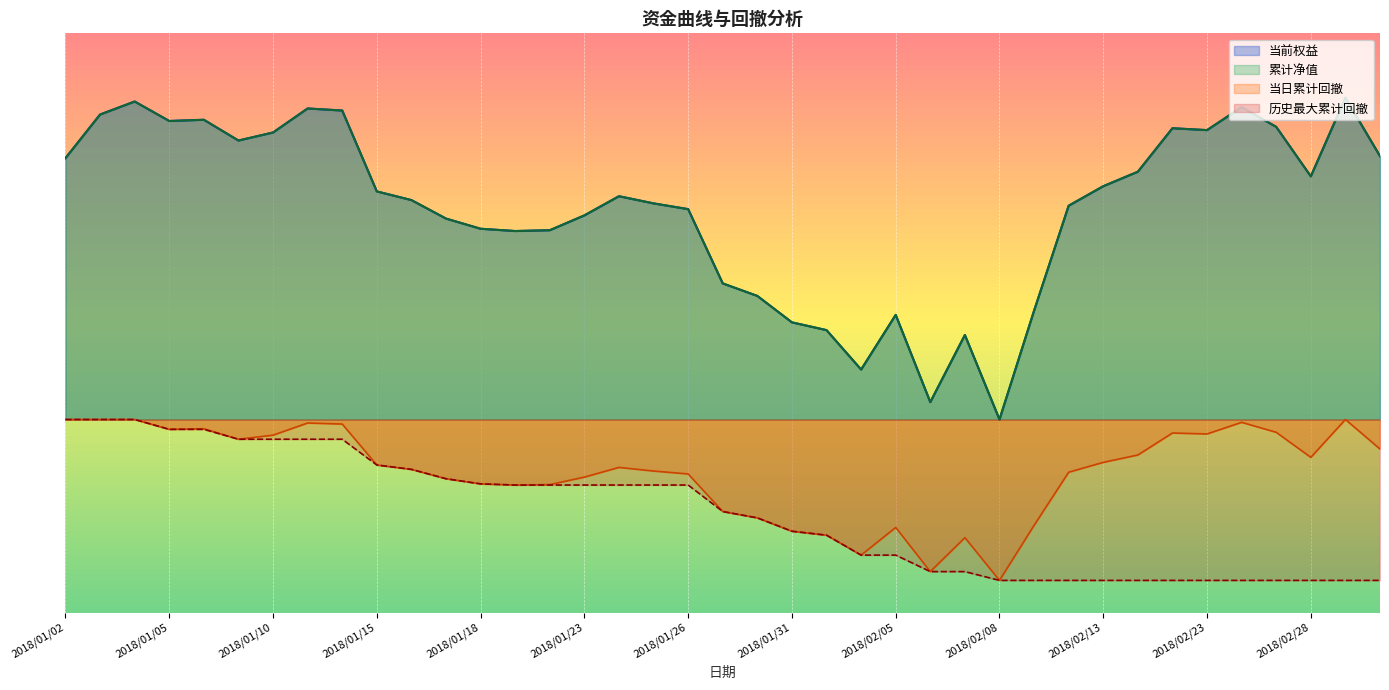

The value of 当前权益 at 2018/01/15 is 0.7. True or false?

True